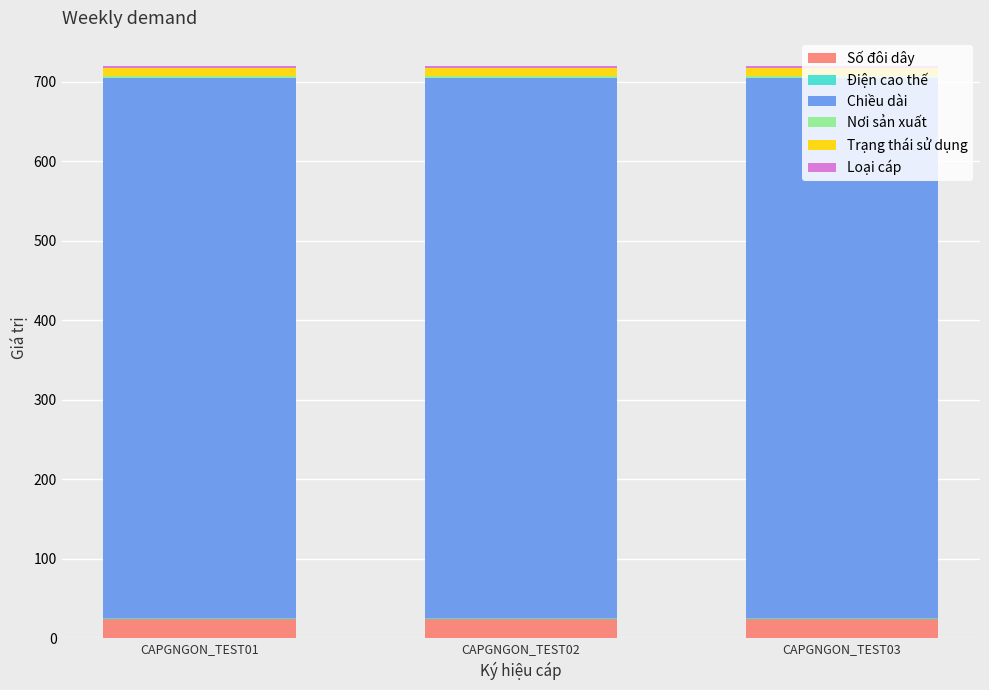

How many data points does each series have?

3